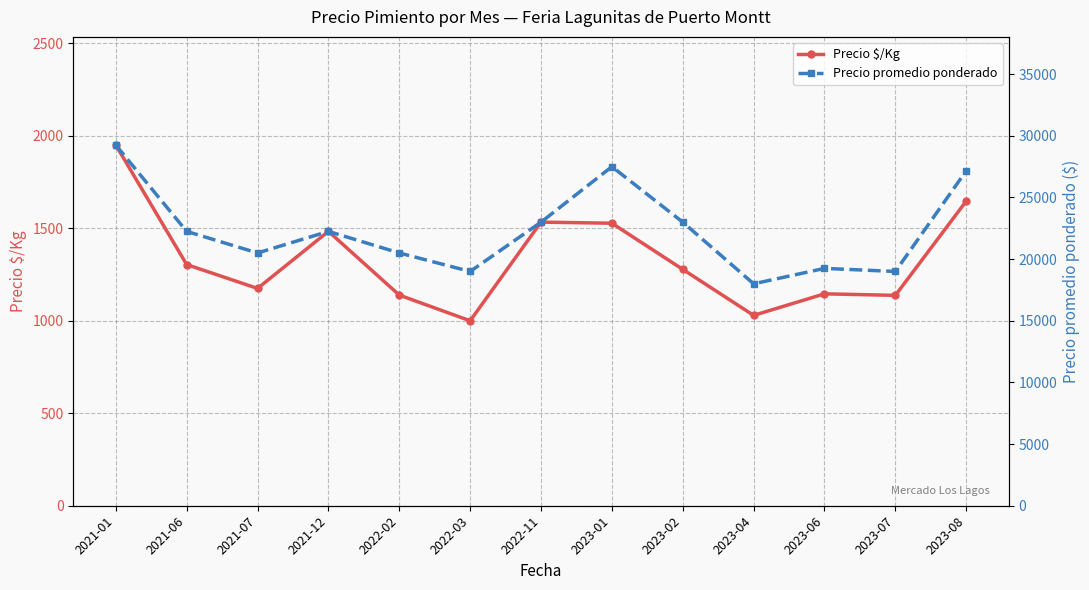

True or false: Precio promedio ponderado and Precio $/Kg cross at least once.

False